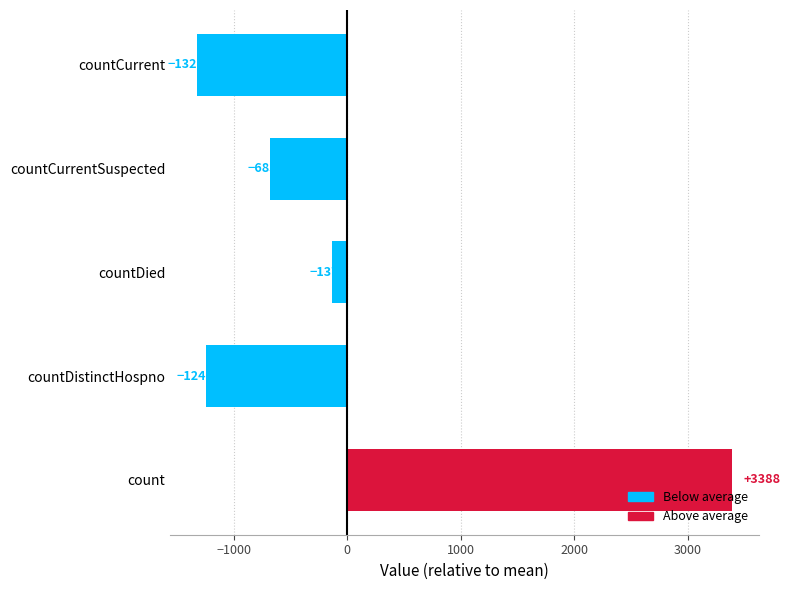

Which category has the lowest value across all series?

countCurrent